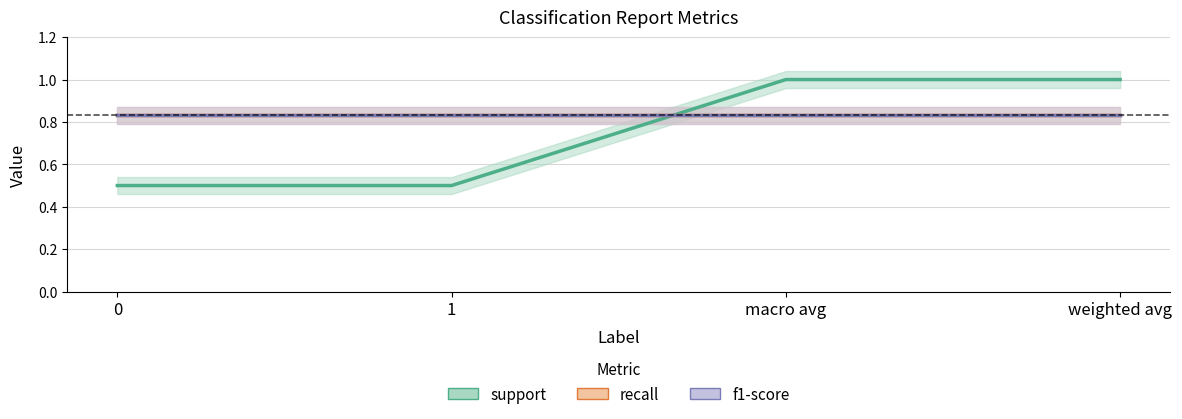

Which has a higher value, 1 or 0?

1